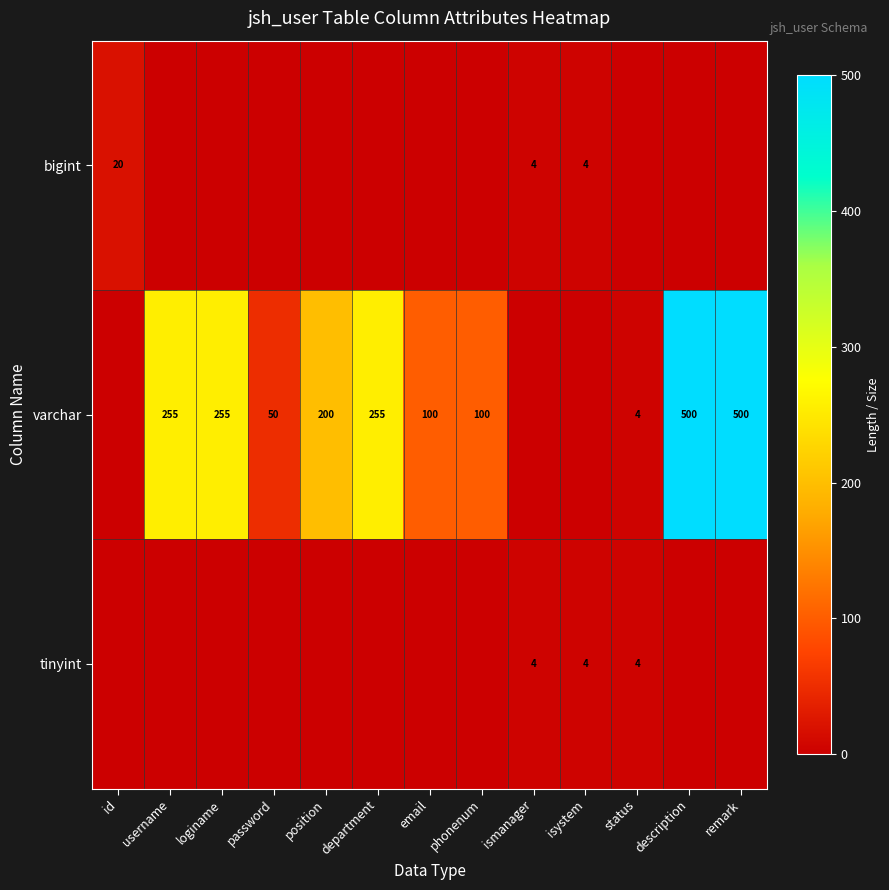

Is it true that varchar equals 100 at phonenum?

True